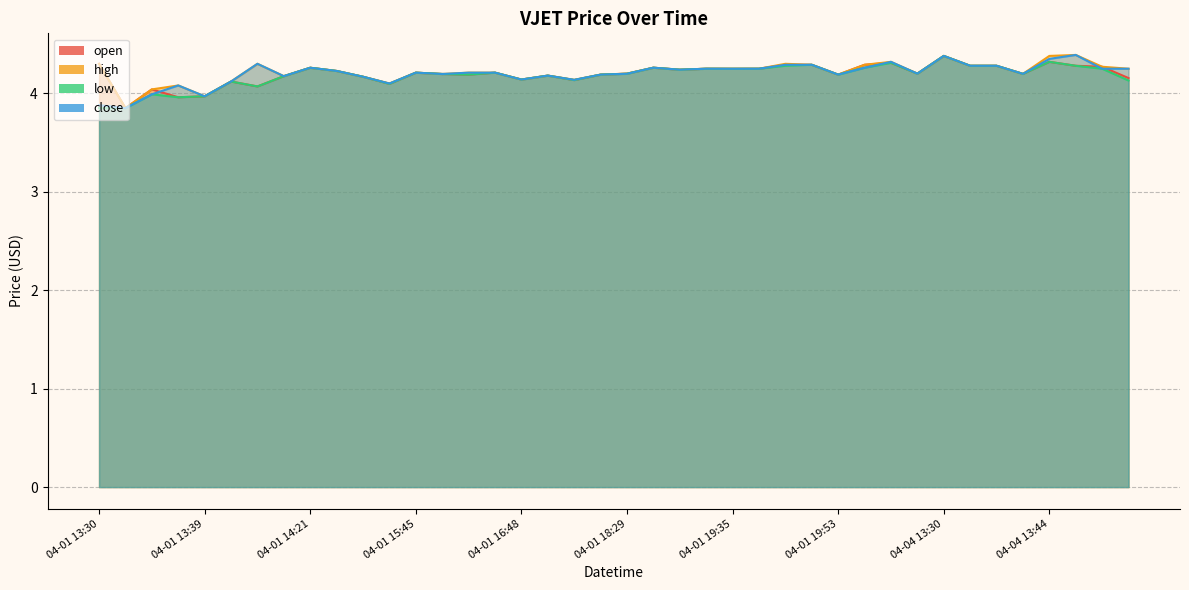

What is the label of the 18th point from the left?

2022-04-01 17:39